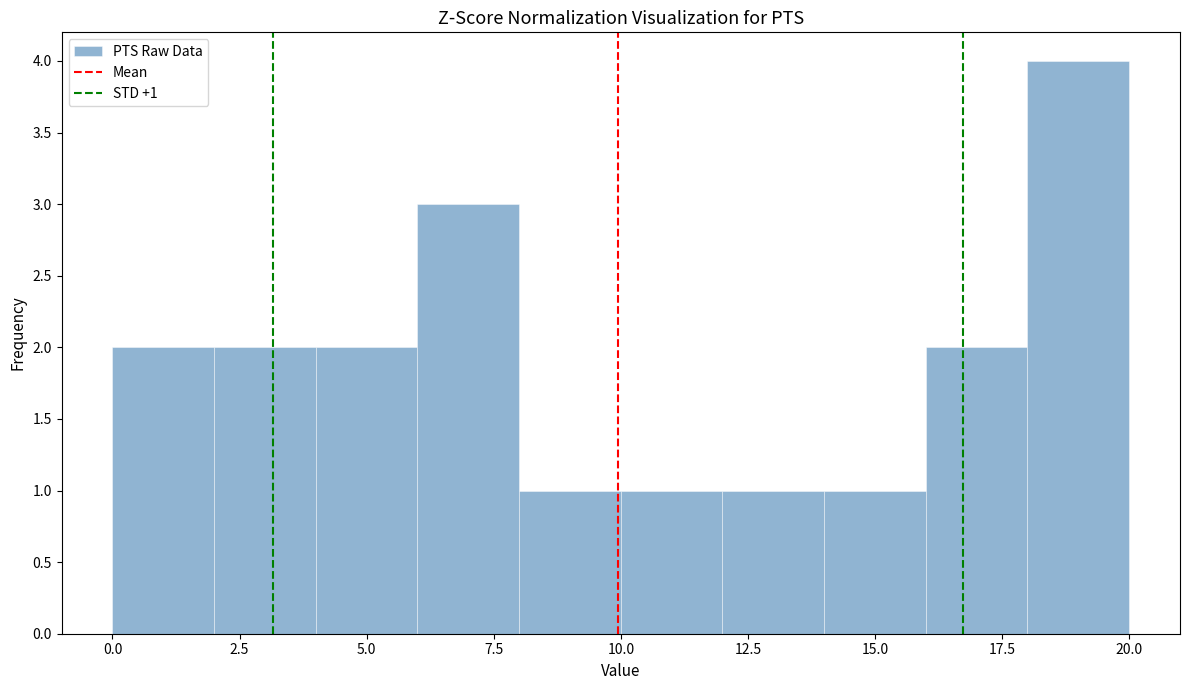

Over which range of the x-axis is the bar tallest?

18 to 20